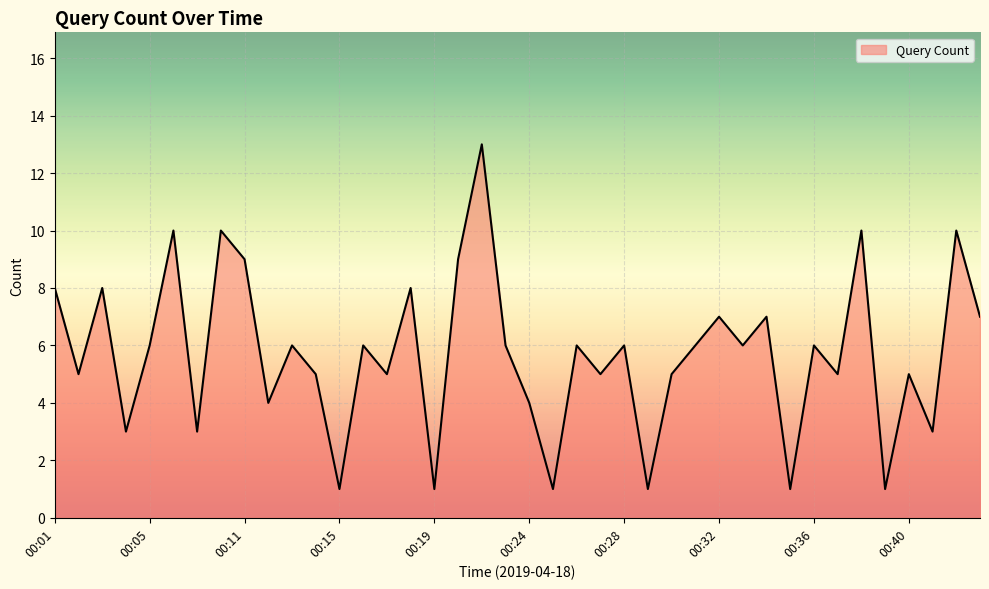

What is the difference between the maximum and minimum values?

12